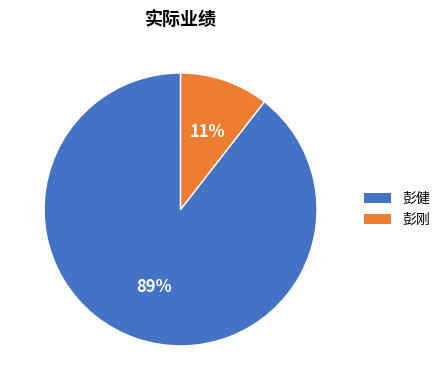

To the nearest percent, what portion does 彭刚 represent?

11%